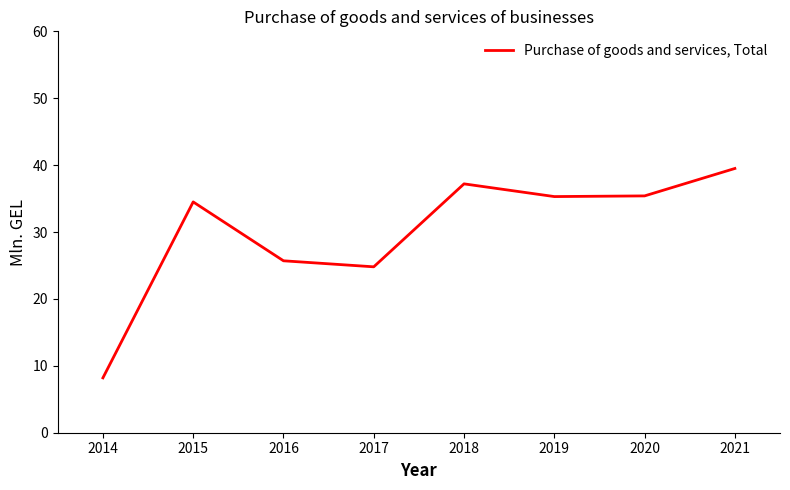

True or false: the data shows 60.7 at 2021.

False